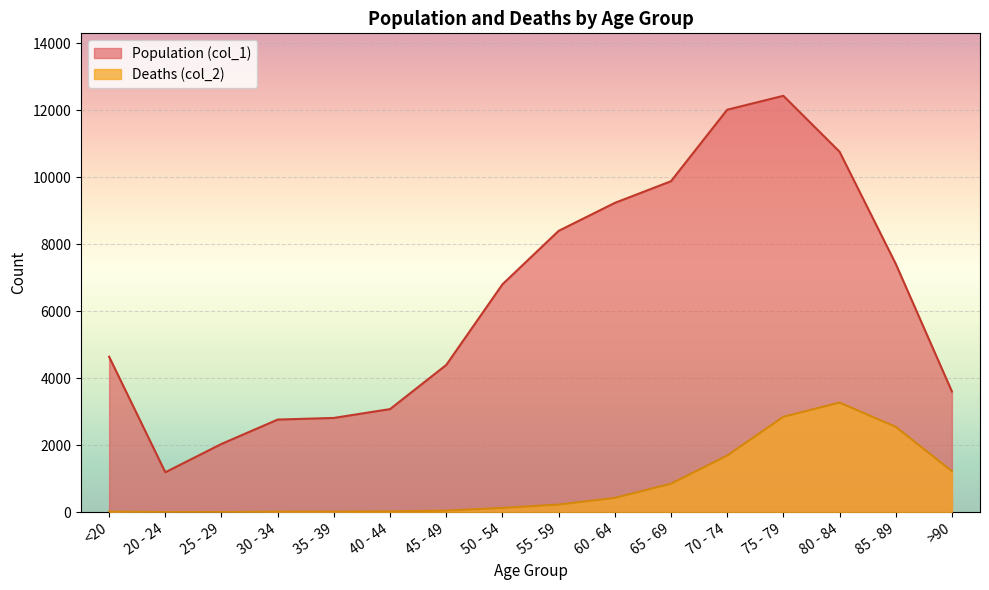

What is the sum of all Population (col_1) values?

101482